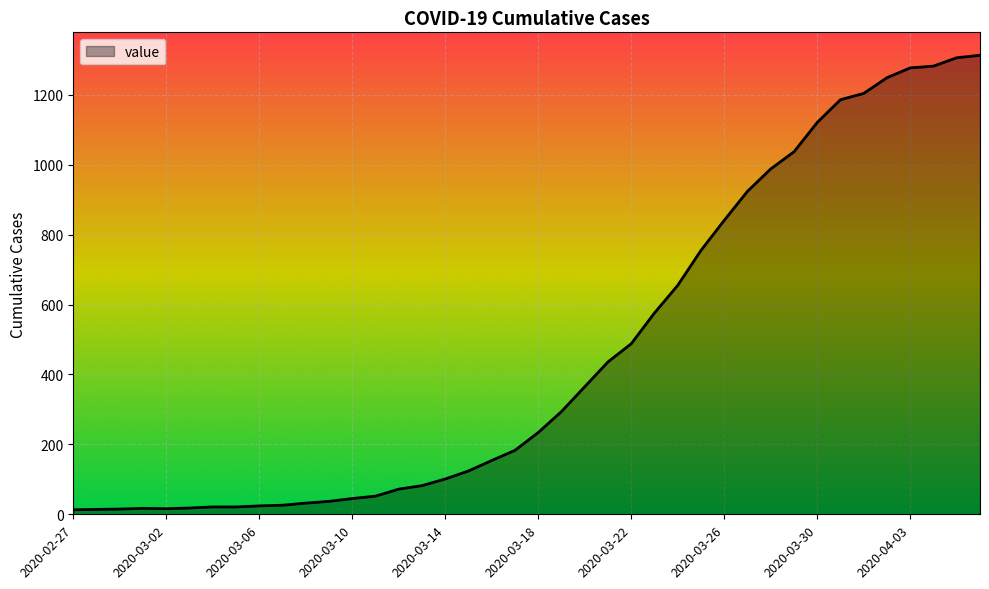

How many categories are shown in the chart?

40